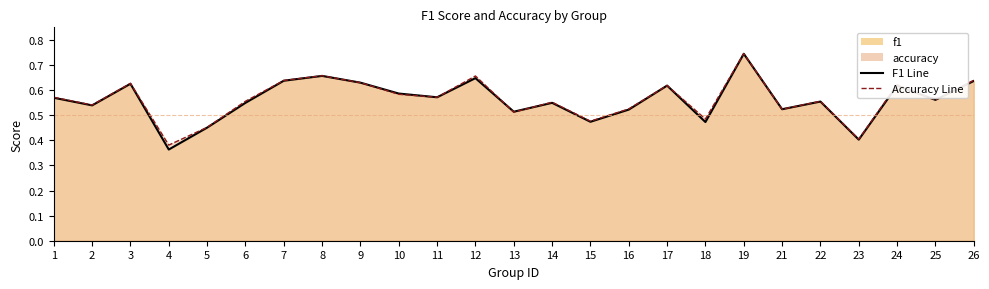

What is the difference between the maximum and minimum values in the f1 series?

0.4